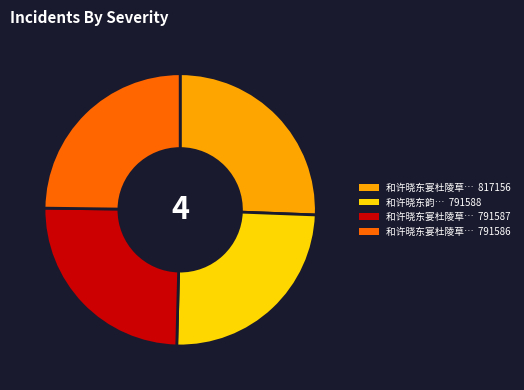

Does any single category account for the majority?

No